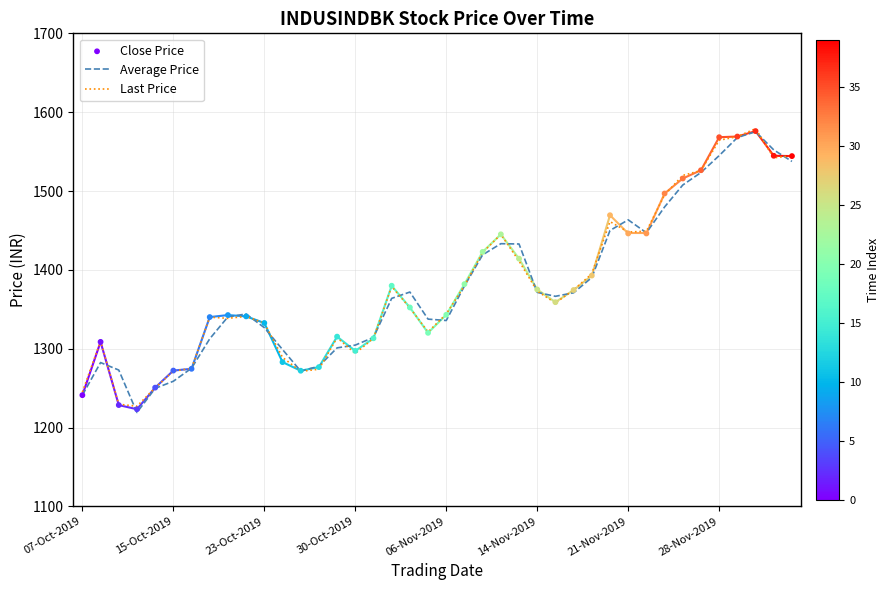

What are all the series names shown in the legend?

Average Price, Last Price, Close Price